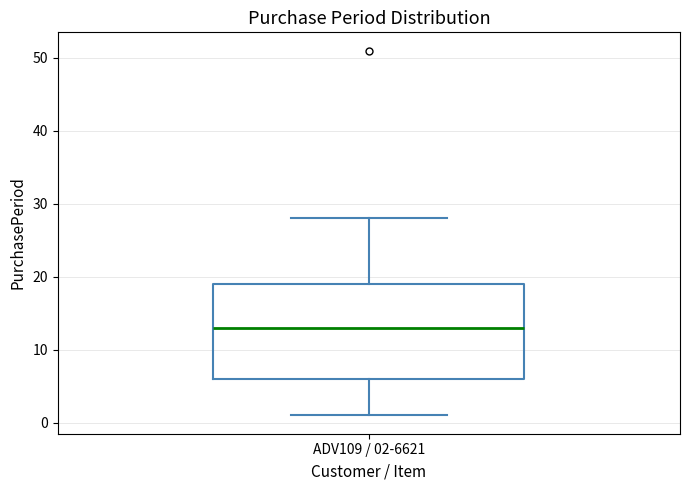

Transcribe this box plot: give where the median line is, the range the box spans, and where the two whiskers end, as read against the y-axis. The values are not printed on the chart, so give them approximately, as read against the axis.

median 13, box 6 to 19, whiskers 1 to 28